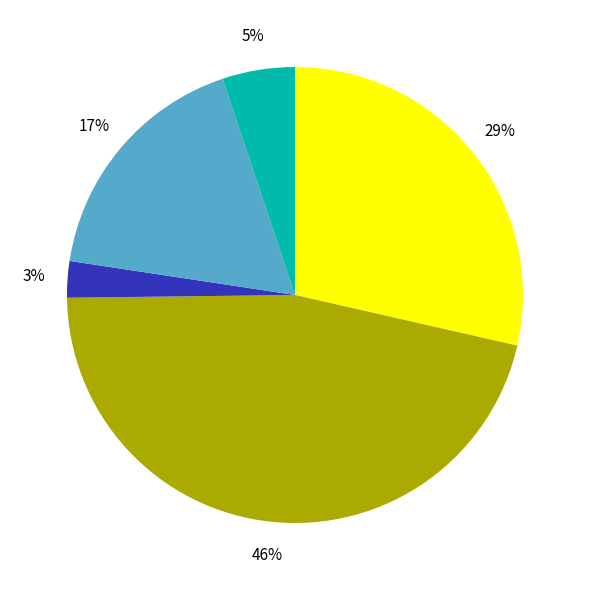

Count the number of slices in the pie.

5